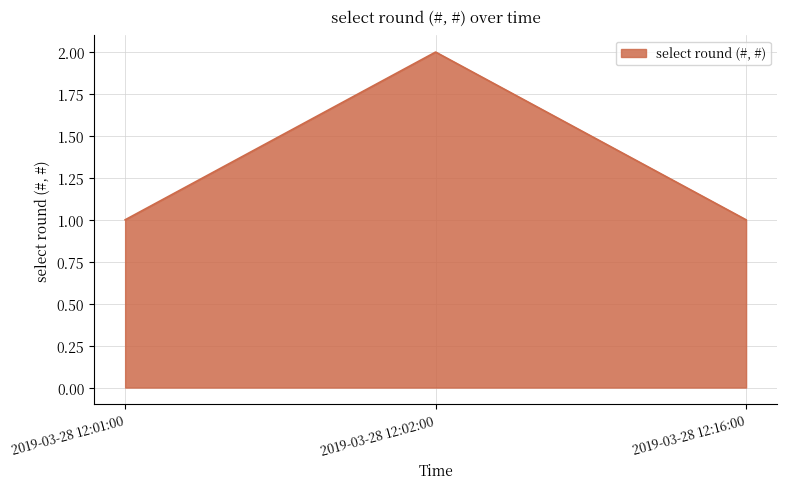

Does the chart have visible grid lines?

Yes